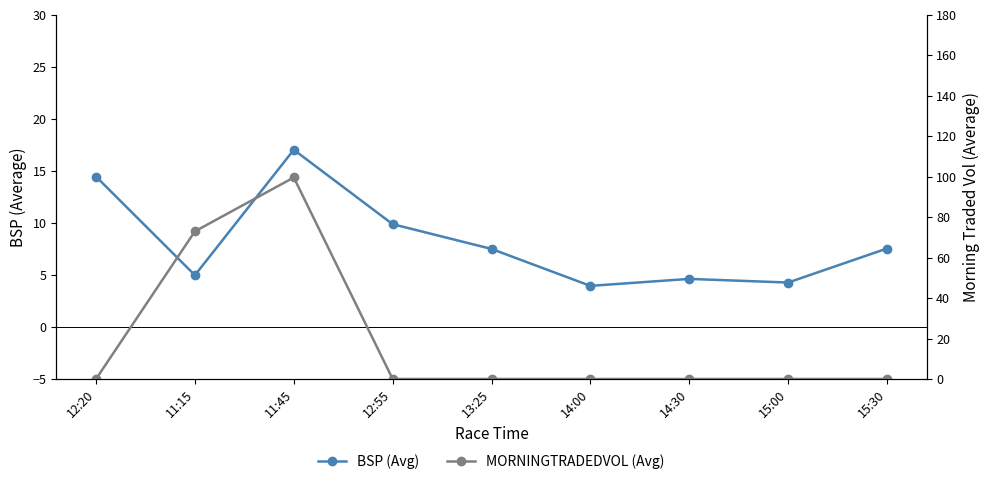

The MORNINGTRADEDVOL (Avg) series shows 0.0 at 14:00. True or false?

True